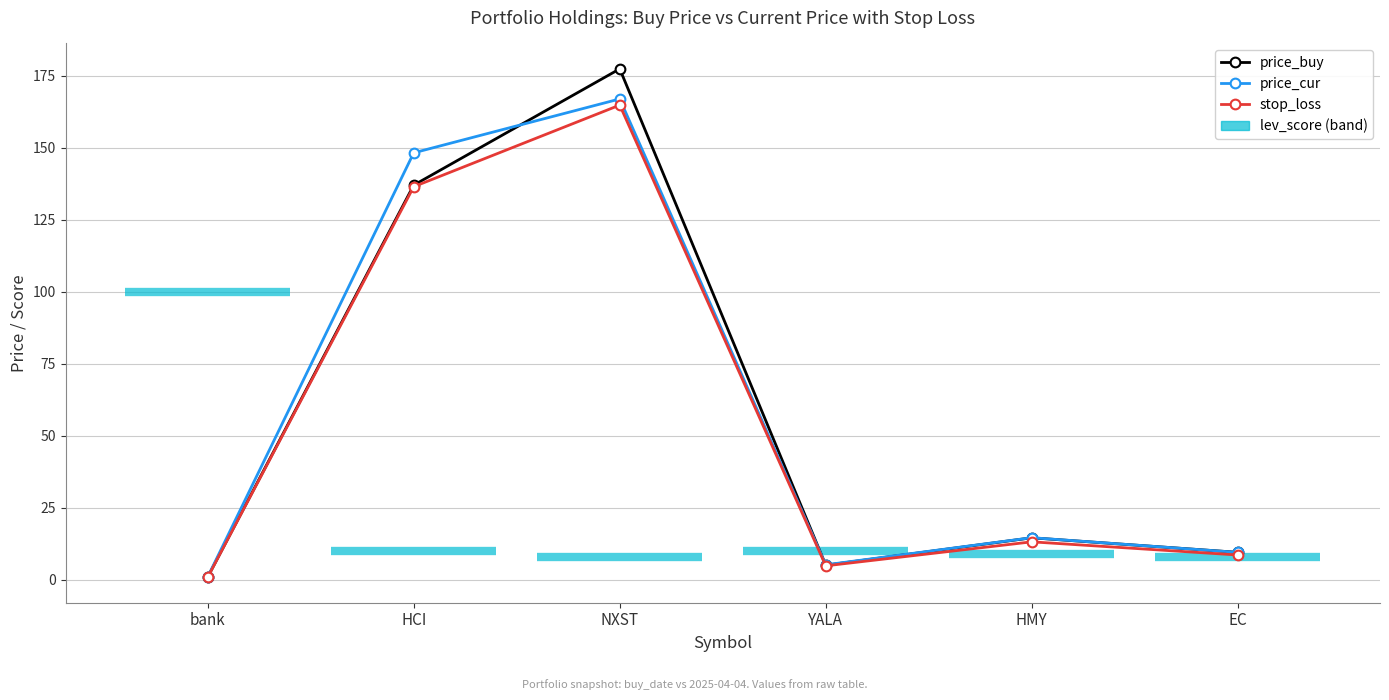

What is the total value across all series at bank?

2.9